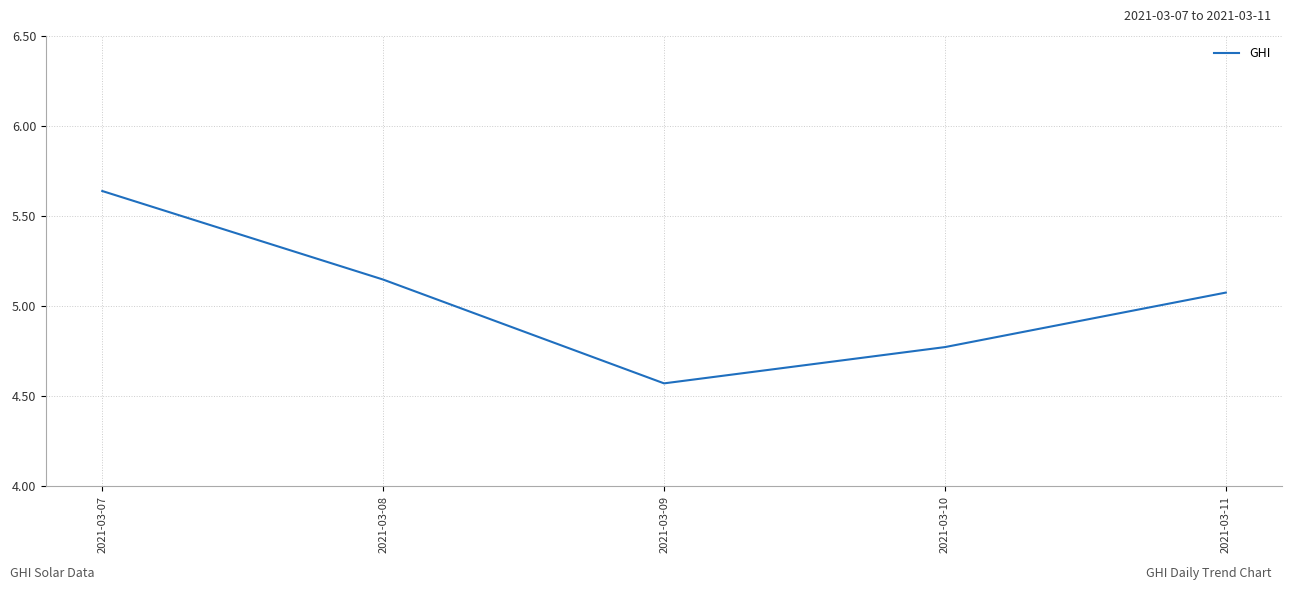

What is the sum of all values?

25.2